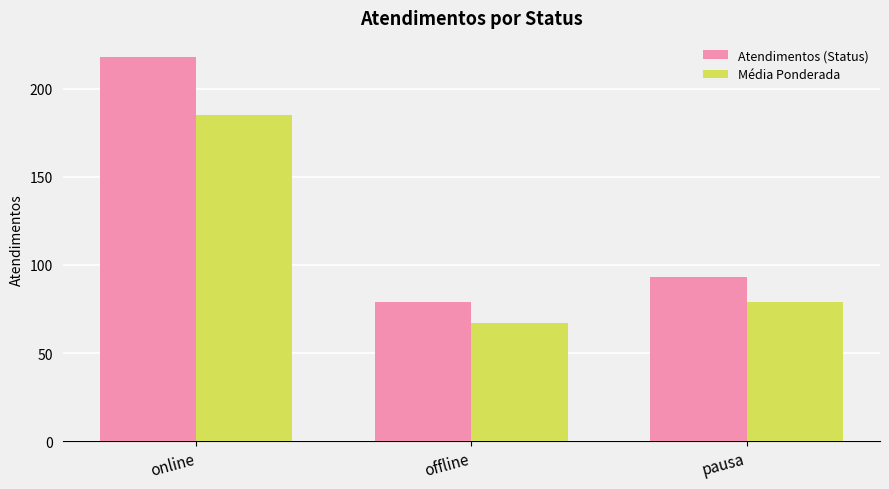

Which series changed the most between online and offline?

Atendimentos (Status)